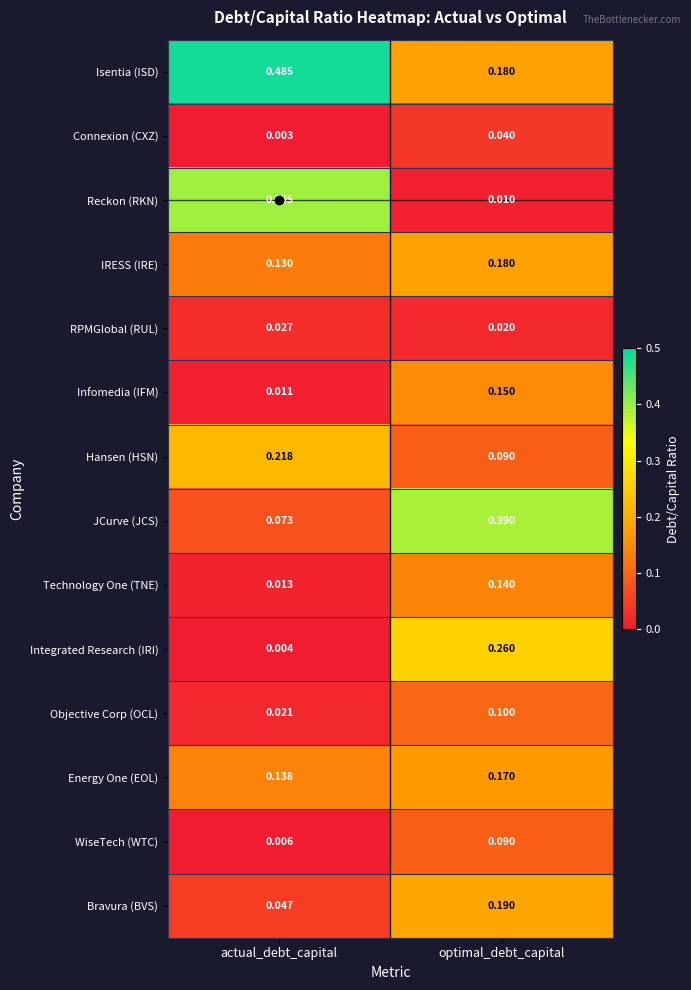

At which category is the sum across all series the highest?

optimal_debt_capital